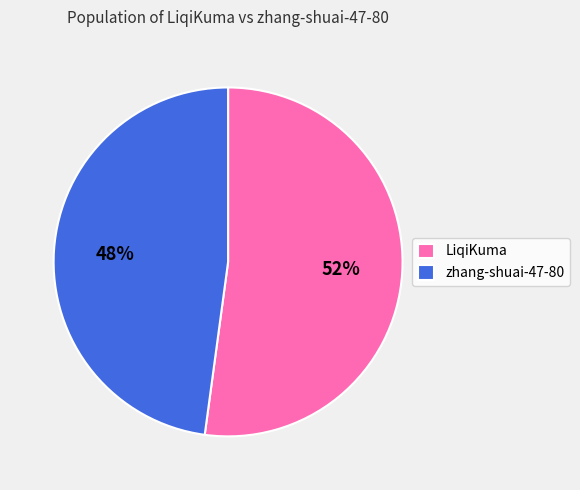

True or false: zhang-shuai-47-80 accounts for 48% of the total.

True